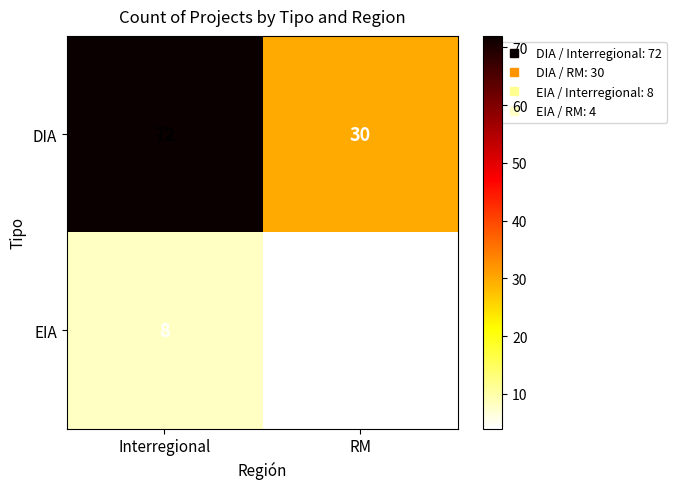

What is the approximate value of EIA at Interregional?

8